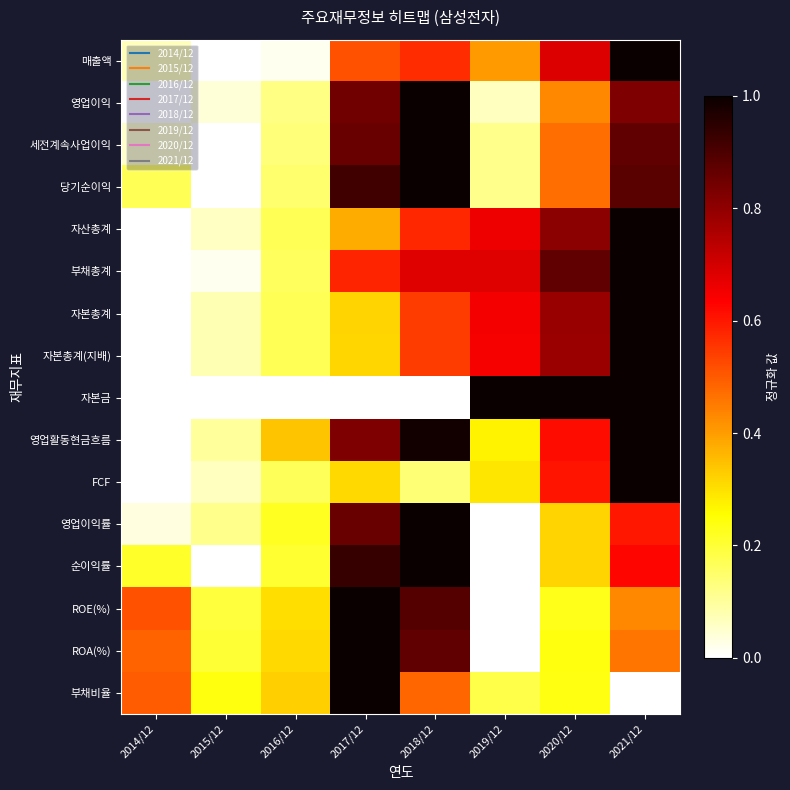

Reading left to right, what are all the values shown in this chart?

매출액: 2014/12=0.1	2015/12=0.0	2016/12=0.0	2017/12=0.5	2018/12=0.6	2019/12=0.4	2020/12=0.7	2021/12=1.0
영업이익: 2014/12=0.0	2015/12=0.0	2016/12=0.1	2017/12=0.8	2018/12=1.0	2019/12=0.1	2020/12=0.4	2021/12=0.8
세전계속사업이익: 2014/12=0.1	2015/12=0.0	2016/12=0.1	2017/12=0.9	2018/12=1.0	2019/12=0.1	2020/12=0.5	2021/12=0.9
당기순이익: 2014/12=0.2	2015/12=0.0	2016/12=0.1	2017/12=0.9	2018/12=1.0	2019/12=0.1	2020/12=0.5	2021/12=0.9
자산총계: 2014/12=0.0	2015/12=0.1	2016/12=0.2	2017/12=0.4	2018/12=0.6	2019/12=0.7	2020/12=0.8	2021/12=1.0
부채총계: 2014/12=0.0	2015/12=0.0	2016/12=0.2	2017/12=0.6	2018/12=0.7	2019/12=0.7	2020/12=0.9	2021/12=1.0
자본총계: 2014/12=0.0	2015/12=0.1	2016/12=0.2	2017/12=0.3	2018/12=0.5	2019/12=0.6	2020/12=0.8	2021/12=1.0
자본총계(지배): 2014/12=0.0	2015/12=0.1	2016/12=0.2	2017/12=0.3	2018/12=0.5	2019/12=0.6	2020/12=0.8	2021/12=1.0
자본금: 2014/12=0.0	2015/12=0.0	2016/12=0.0	2017/12=0.0	2018/12=0.0	2019/12=1.0	2020/12=1.0	2021/12=1.0
영업활동현금흐름: 2014/12=0.0	2015/12=0.1	2016/12=0.3	2017/12=0.8	2018/12=1.0	2019/12=0.3	2020/12=0.6	2021/12=1.0
FCF: 2014/12=0.0	2015/12=0.1	2016/12=0.2	2017/12=0.3	2018/12=0.1	2019/12=0.3	2020/12=0.6	2021/12=1.0
영업이익률: 2014/12=0.0	2015/12=0.1	2016/12=0.2	2017/12=0.9	2018/12=1.0	2019/12=0.0	2020/12=0.3	2021/12=0.6
순이익률: 2014/12=0.2	2015/12=0.0	2016/12=0.2	2017/12=0.9	2018/12=1.0	2019/12=0.0	2020/12=0.3	2021/12=0.6
ROE(%): 2014/12=0.5	2015/12=0.2	2016/12=0.3	2017/12=1.0	2018/12=0.9	2019/12=0.0	2020/12=0.2	2021/12=0.4
ROA(%): 2014/12=0.5	2015/12=0.2	2016/12=0.3	2017/12=1.0	2018/12=0.9	2019/12=0.0	2020/12=0.2	2021/12=0.5
부채비율: 2014/12=0.5	2015/12=0.2	2016/12=0.3	2017/12=1.0	2018/12=0.5	2019/12=0.2	2020/12=0.2	2021/12=0.0